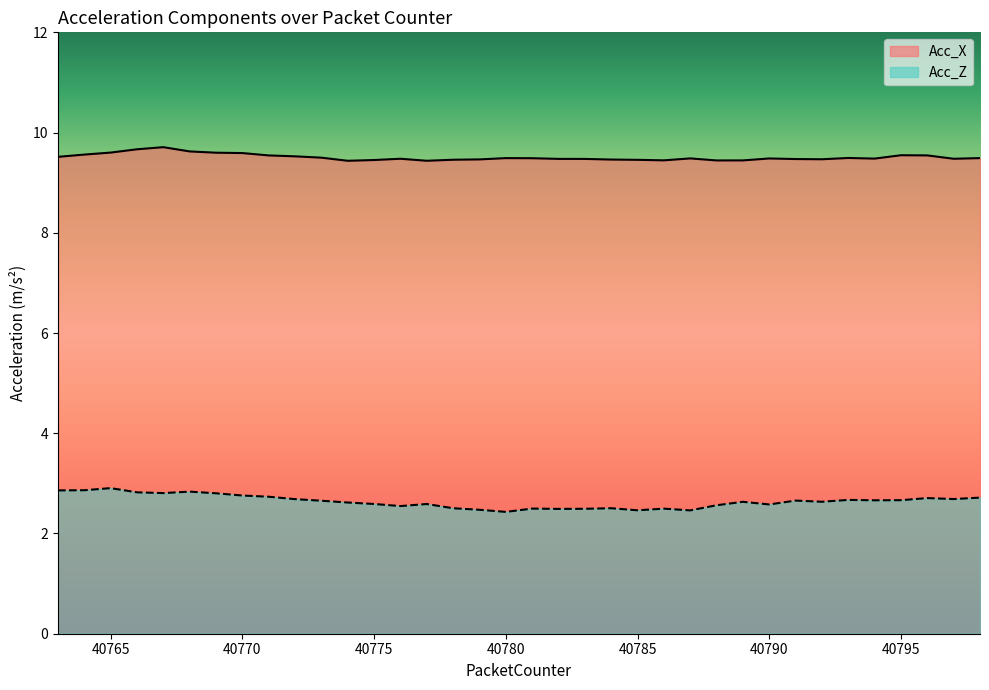

True or false: Acc_X and Acc_Z cross at least once.

False